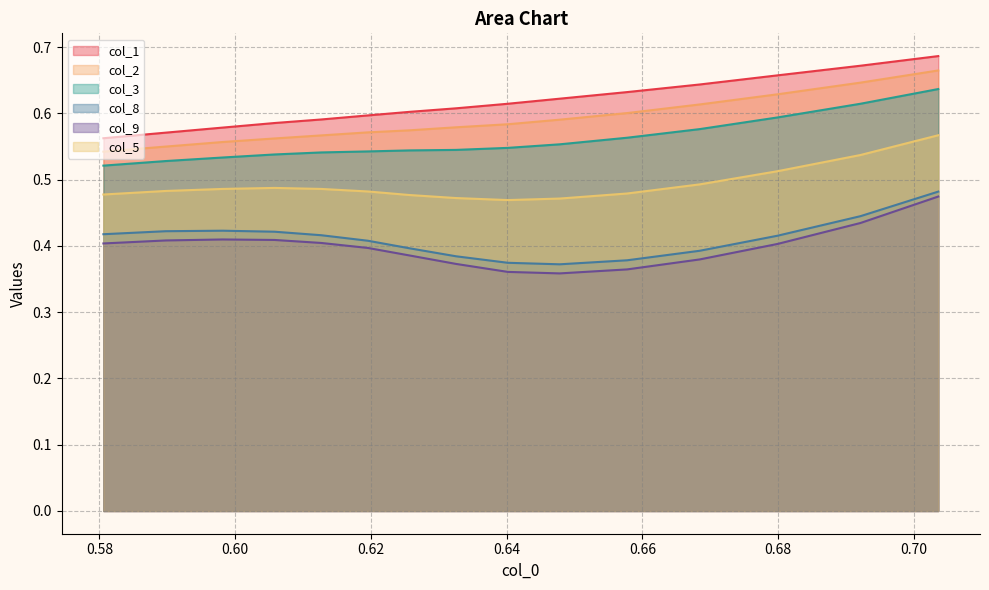

What is the average value of the col_1 series?

0.6